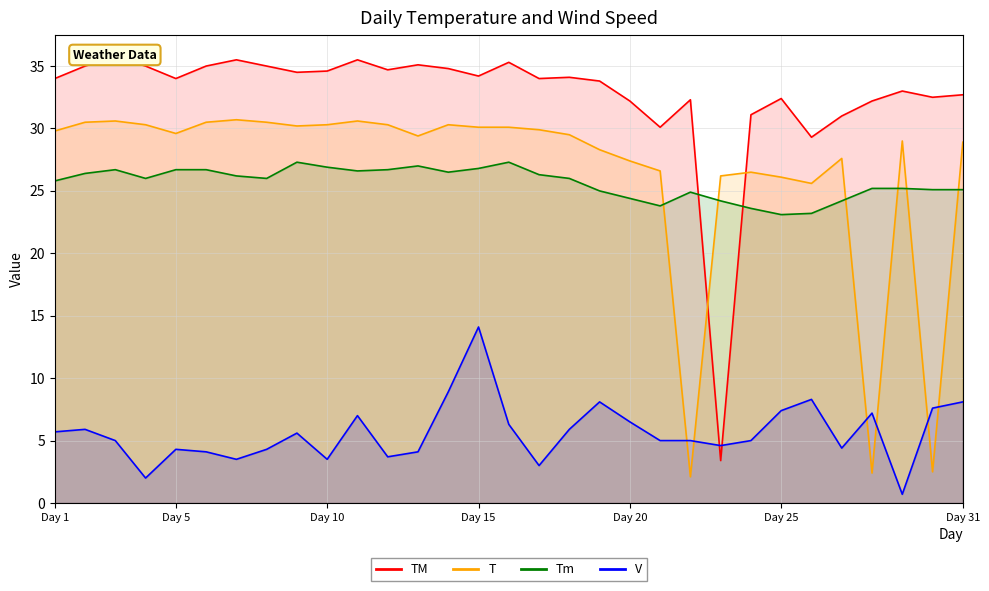

What is the lowest value of the T series?

2.1